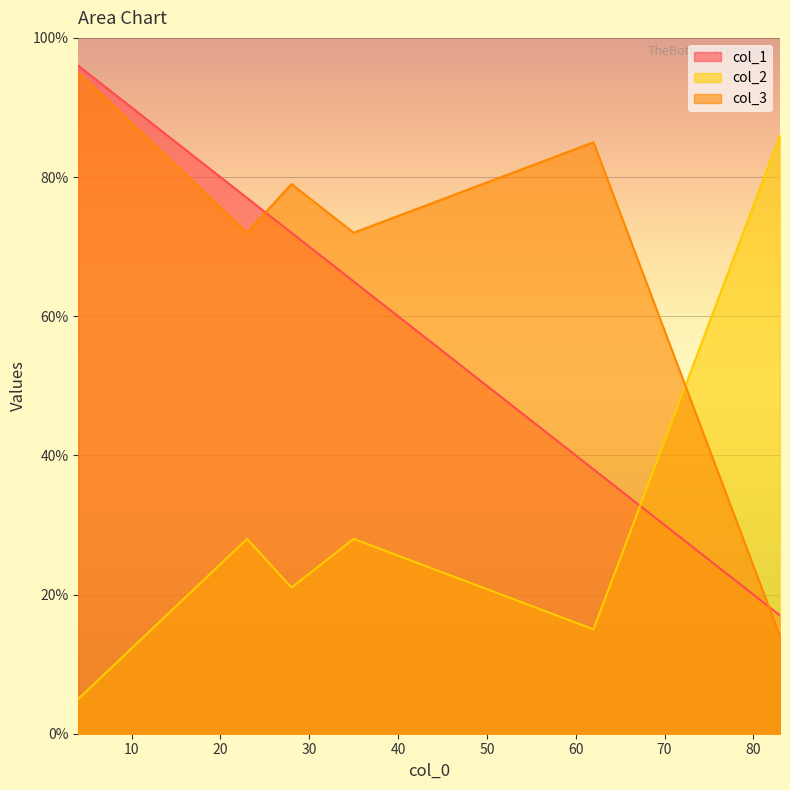

At how many categories does at least one series exceed 61?

6